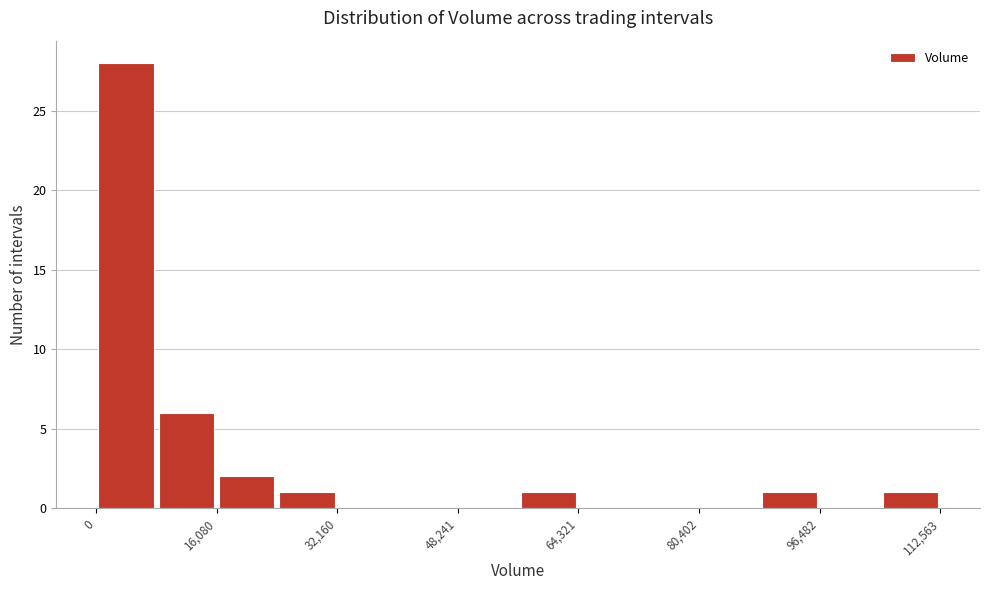

Reading left to right, list every bar in this chart as the range it spans on the x-axis followed by its height. Neither the bar edges nor the heights are printed on the chart, so give them approximately, as read against the axes.

0 to 8000: 28
8000 to 16000: 6
16000 to 24000: 2
24000 to 32000: 1
32000 to 40000: 0
40000 to 48000: 0
48000 to 56000: 0
56000 to 64000: 1
64000 to 72000: 0
72000 to 80000: 0
80000 to 88000: 0
88000 to 96000: 1
96000 to 104000: 0
104000 to 112000: 1